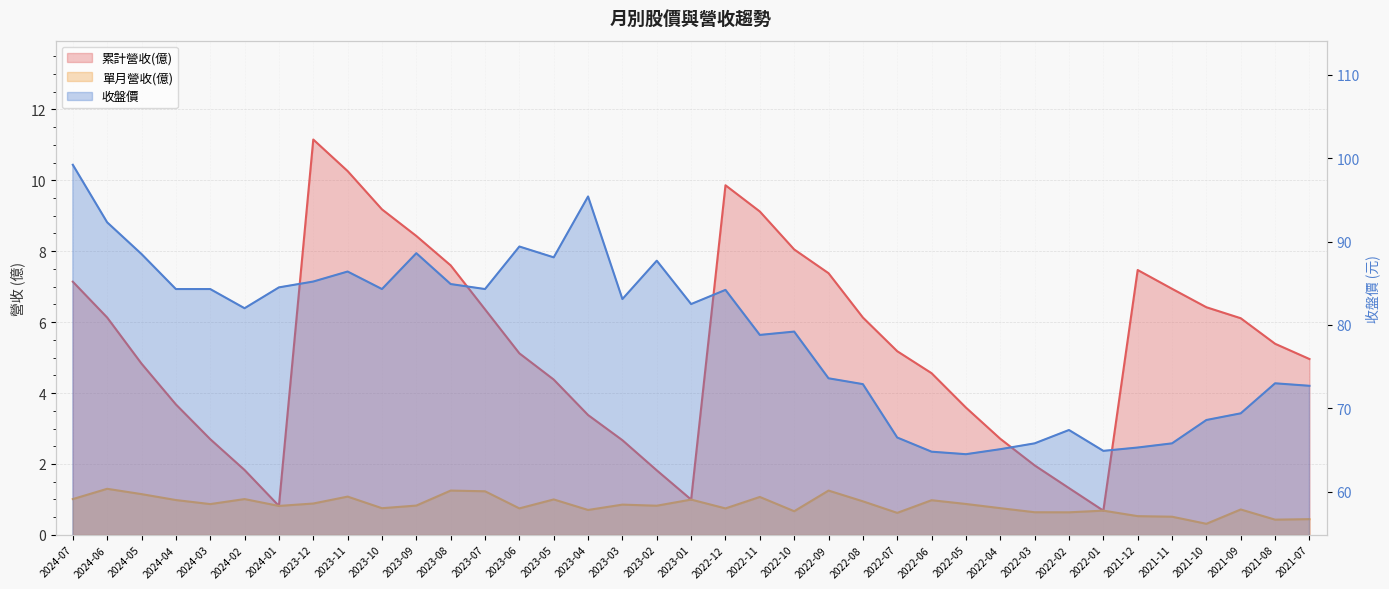

The value of 累計營收(億) at 2022-03 is 1.2. True or false?

False